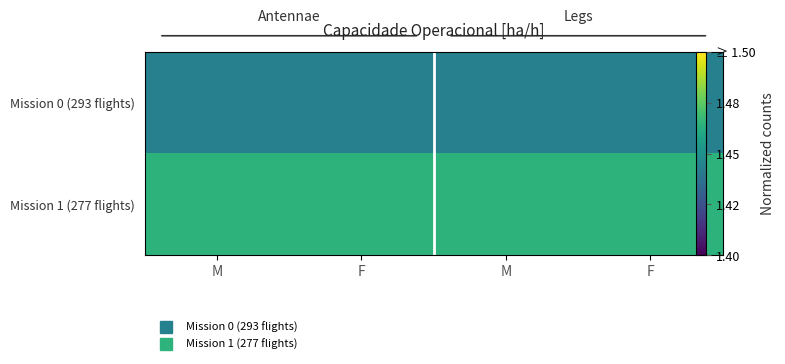

Which has a higher value, F or M?

F